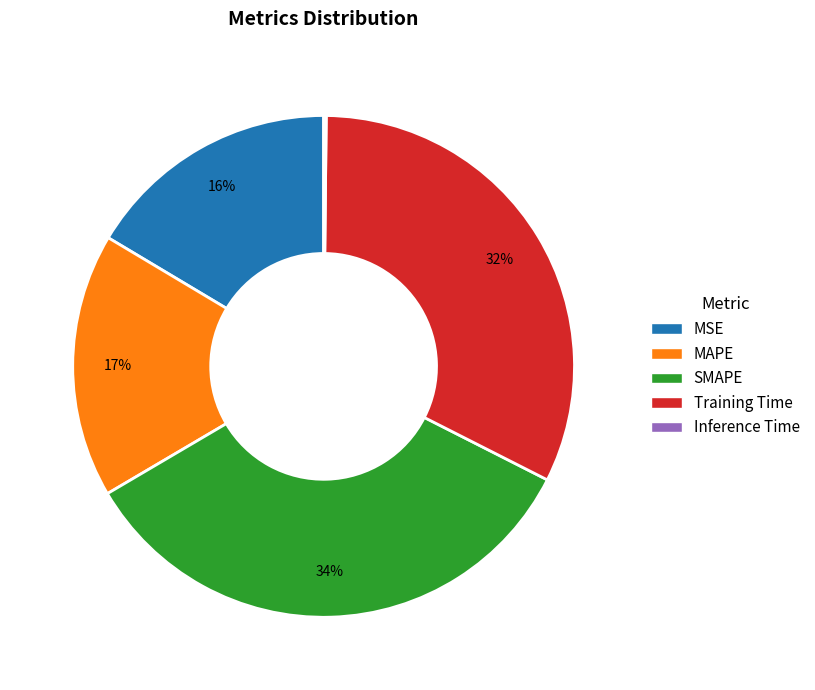

Which has a higher value, MAPE or SMAPE?

SMAPE